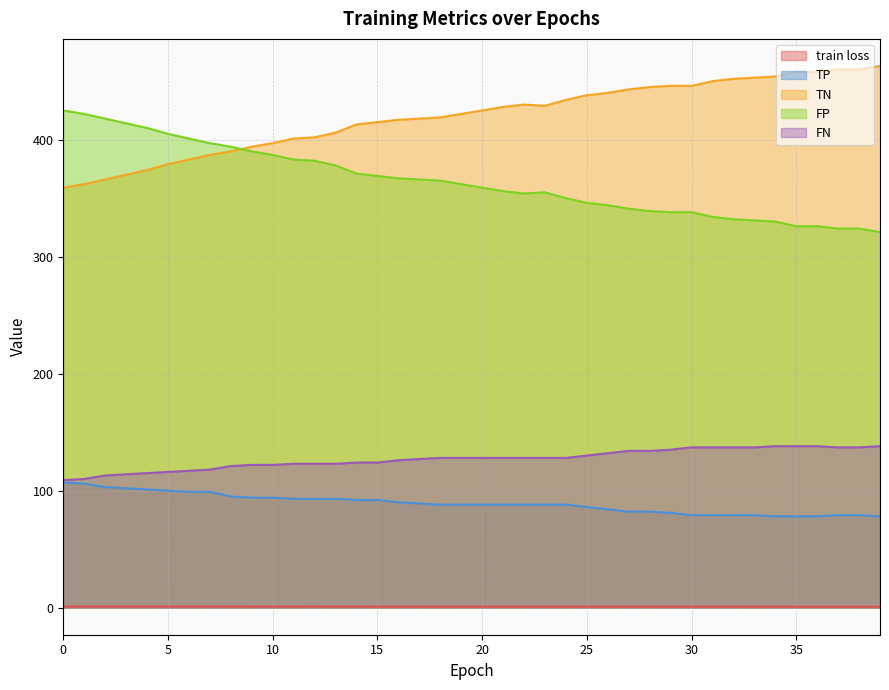

What is the difference between the FP values at 14 and 4?

39.0